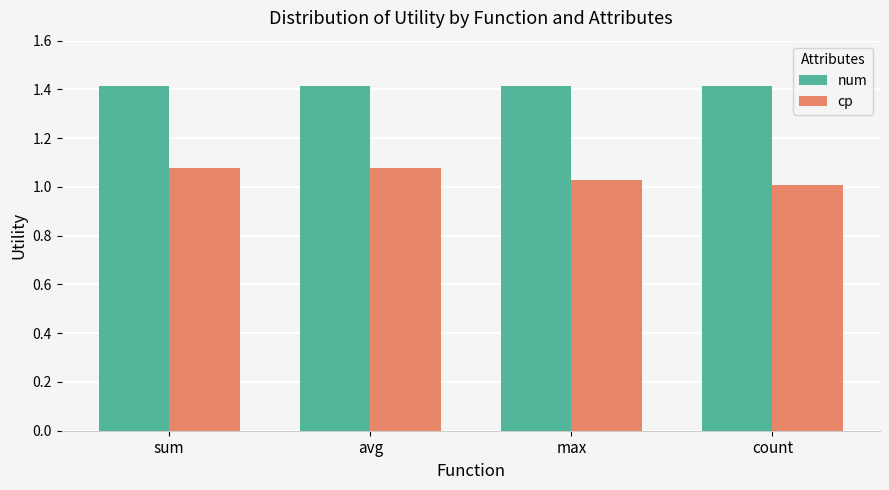

The value of num at avg is 2.5. True or false?

False